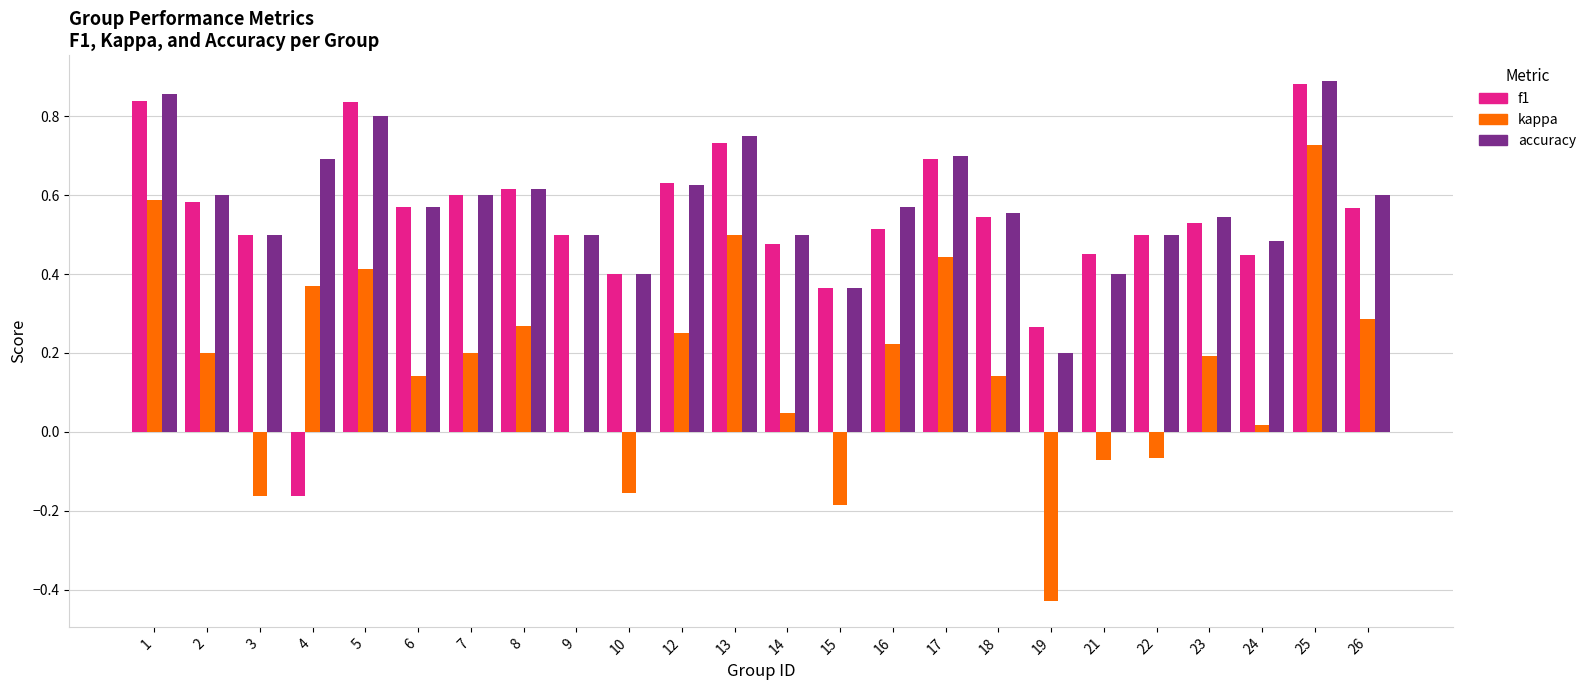

Which label corresponds to the largest value in the chart?

25